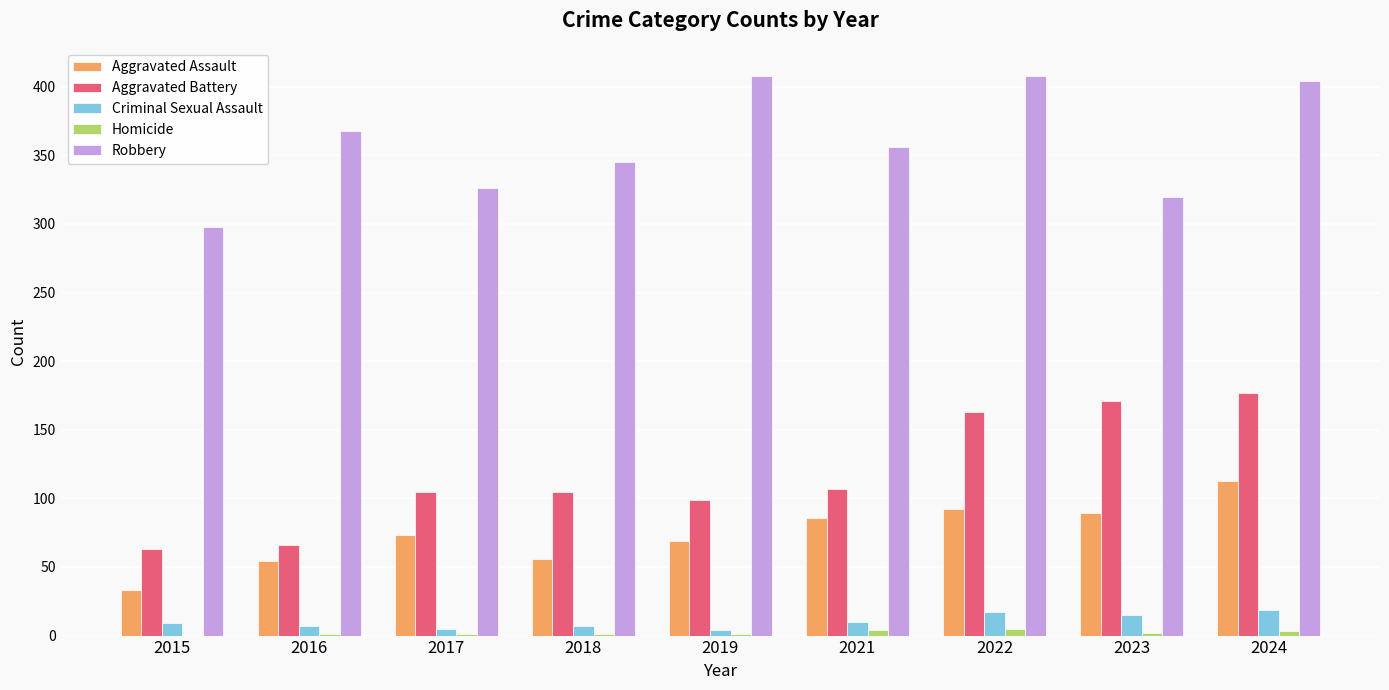

Count the number of categories in the chart.

9